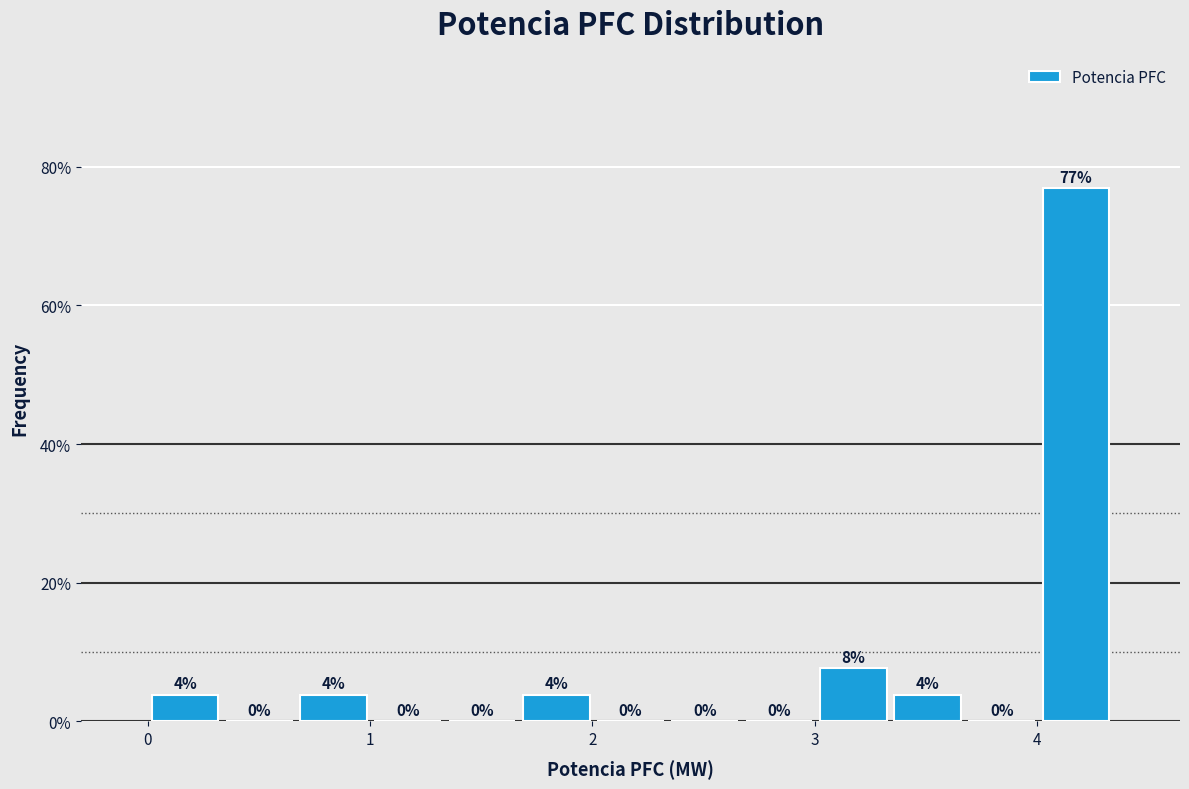

Read against the x-axis, roughly where is the centre of the tallest bar?

4.2